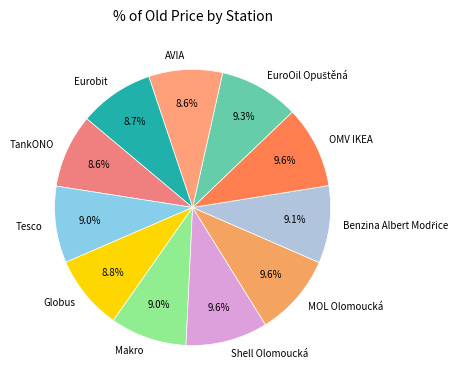

Does AVIA represent more than half of the total?

No